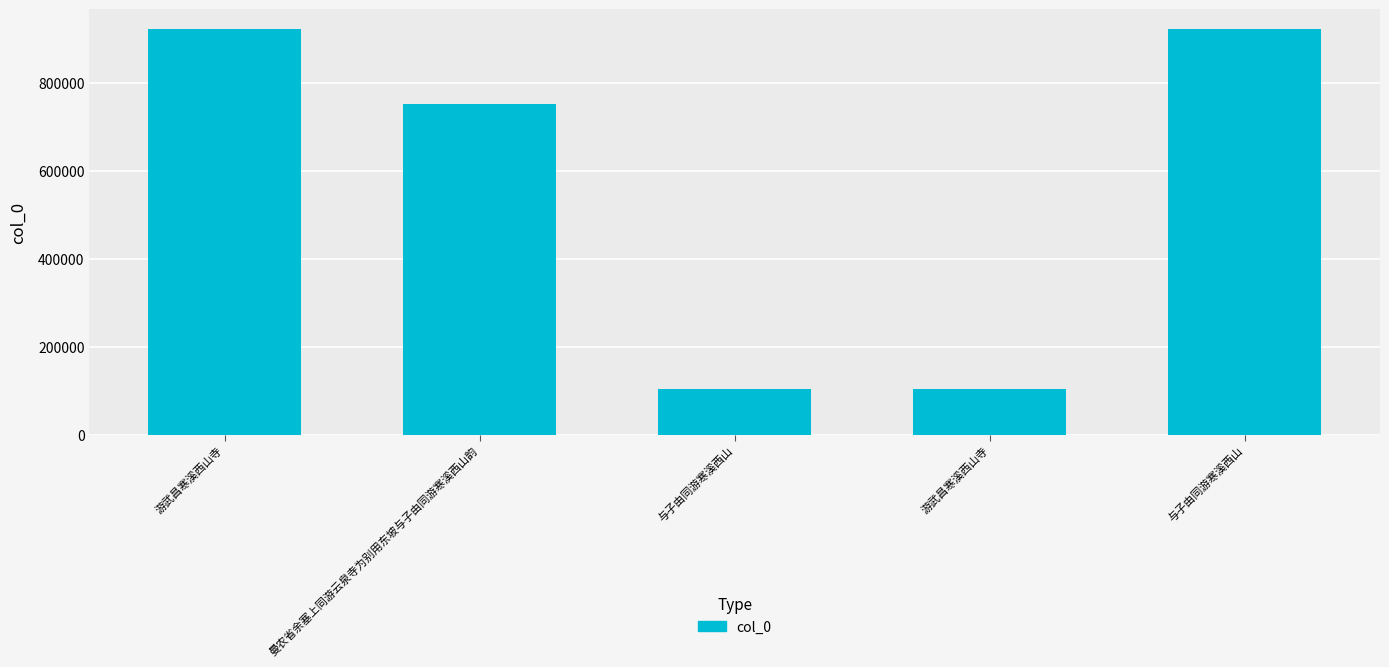

How many data points are less than 751058?

2